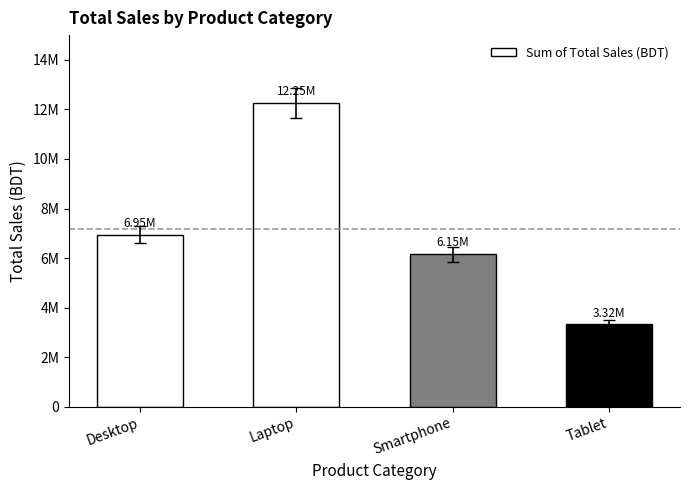

What is the label of the 3rd bar from the right?

Laptop